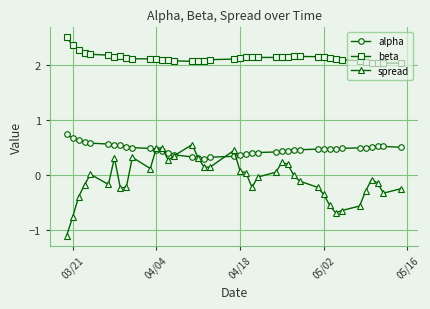

True or false: beta and spread cross at least once.

False